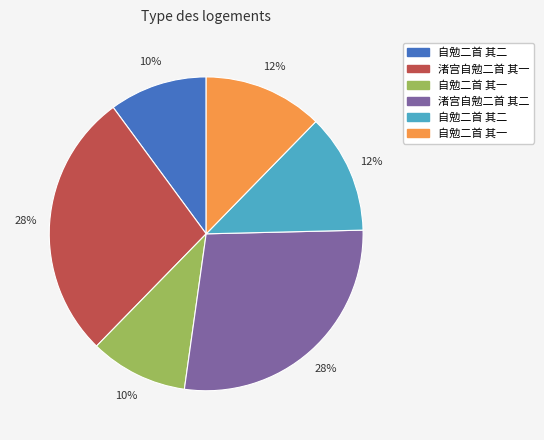

Is there any slice that represents more than half of the pie?

No